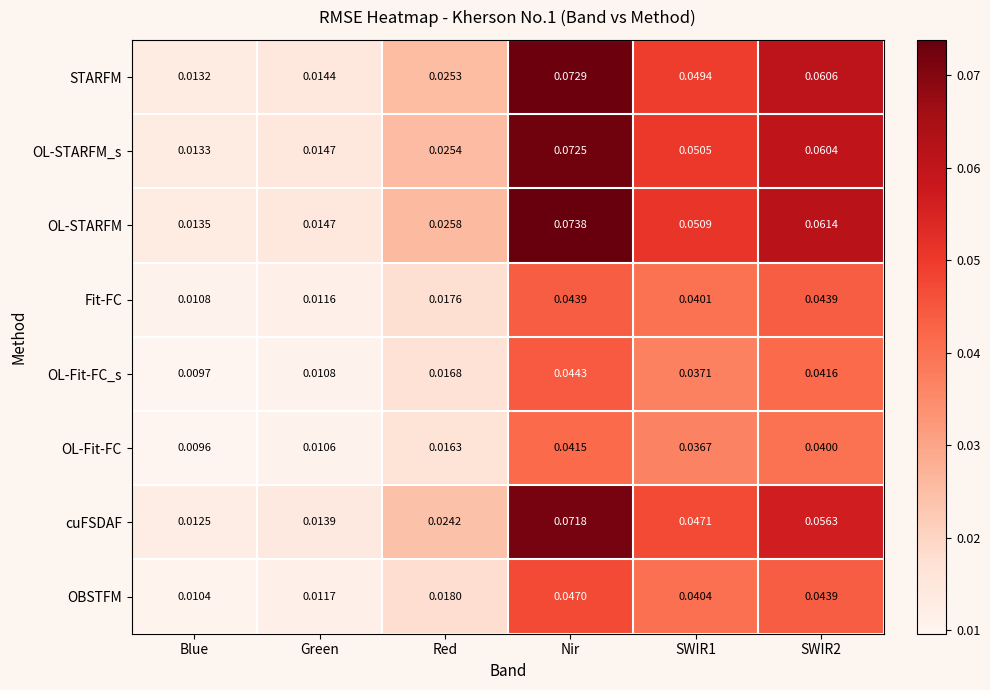

Which series has the largest total across all categories?

OL-STARFM